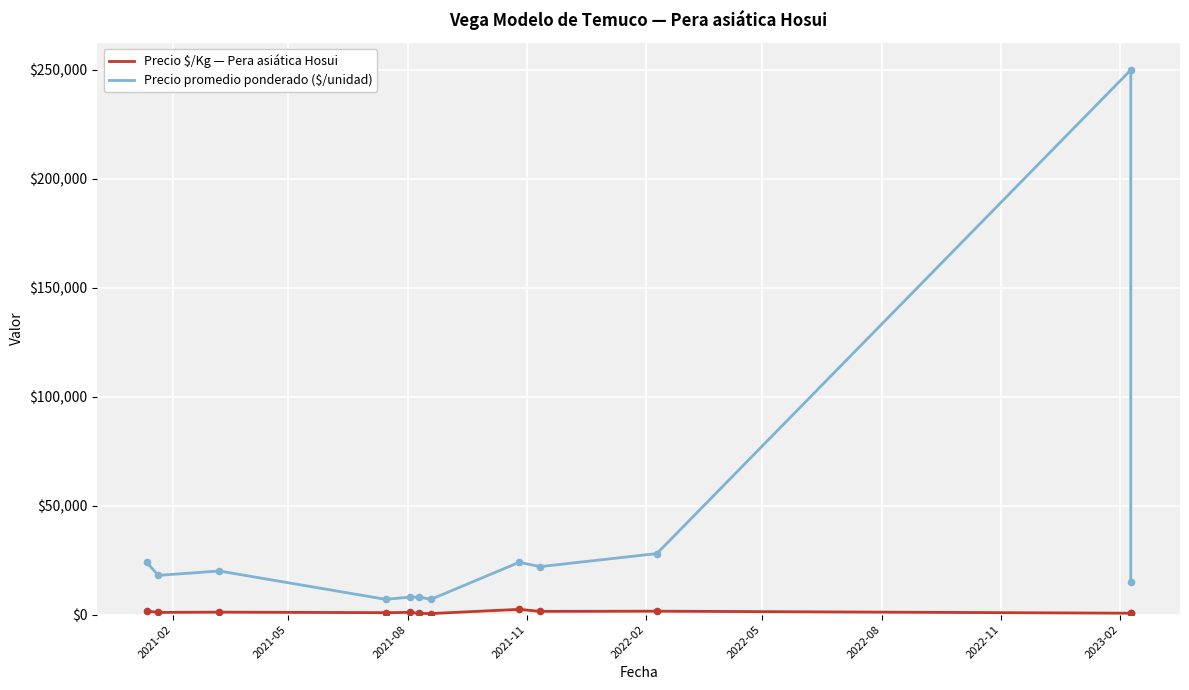

Which series contains the highest Y value?

Precio promedio ponderado ($/unidad)